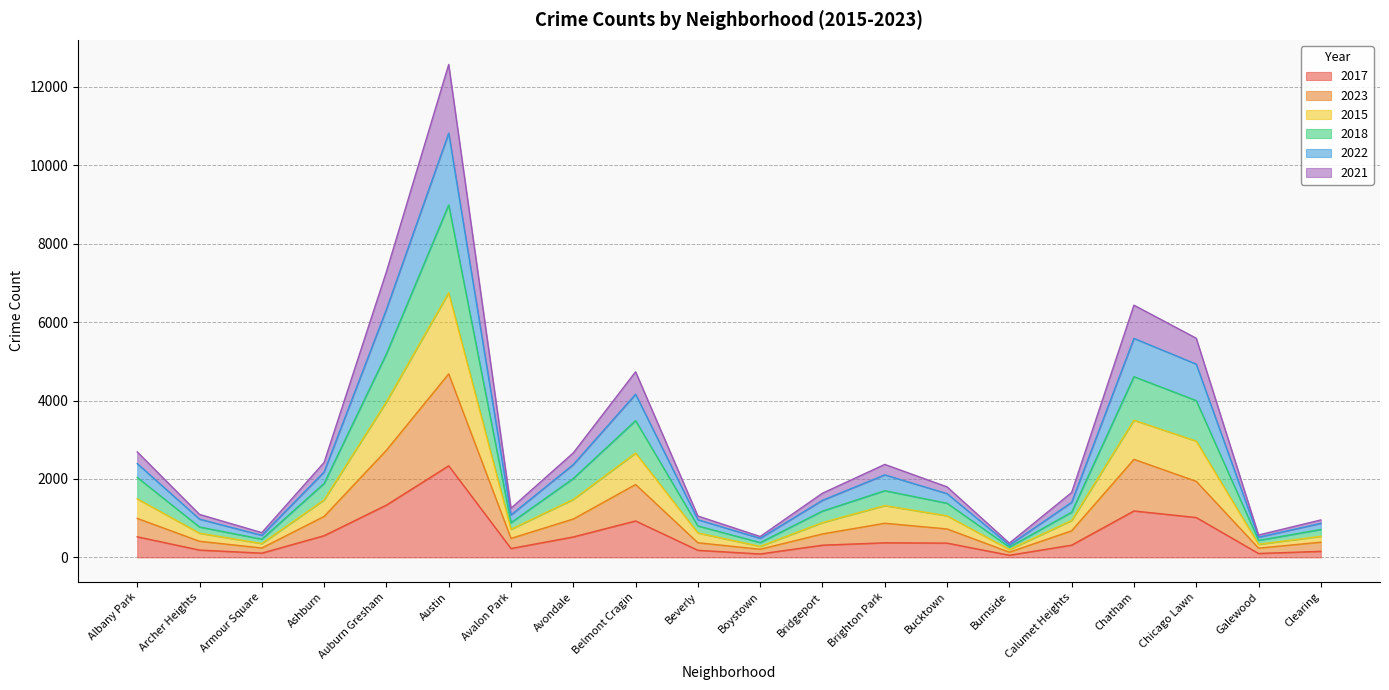

What is the total value across all series at Clearing?

955